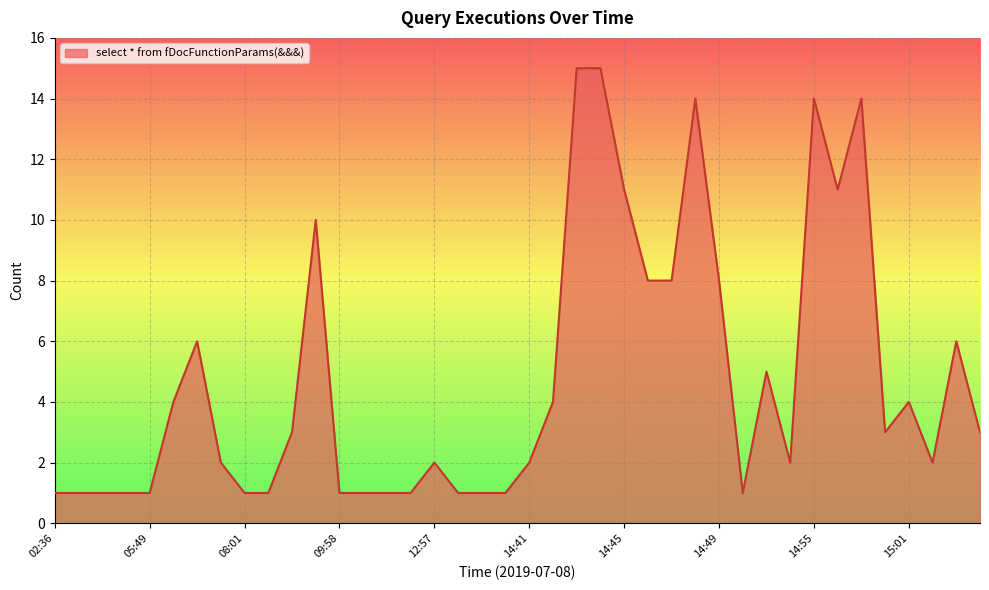

What is the maximum value shown in the chart?

15